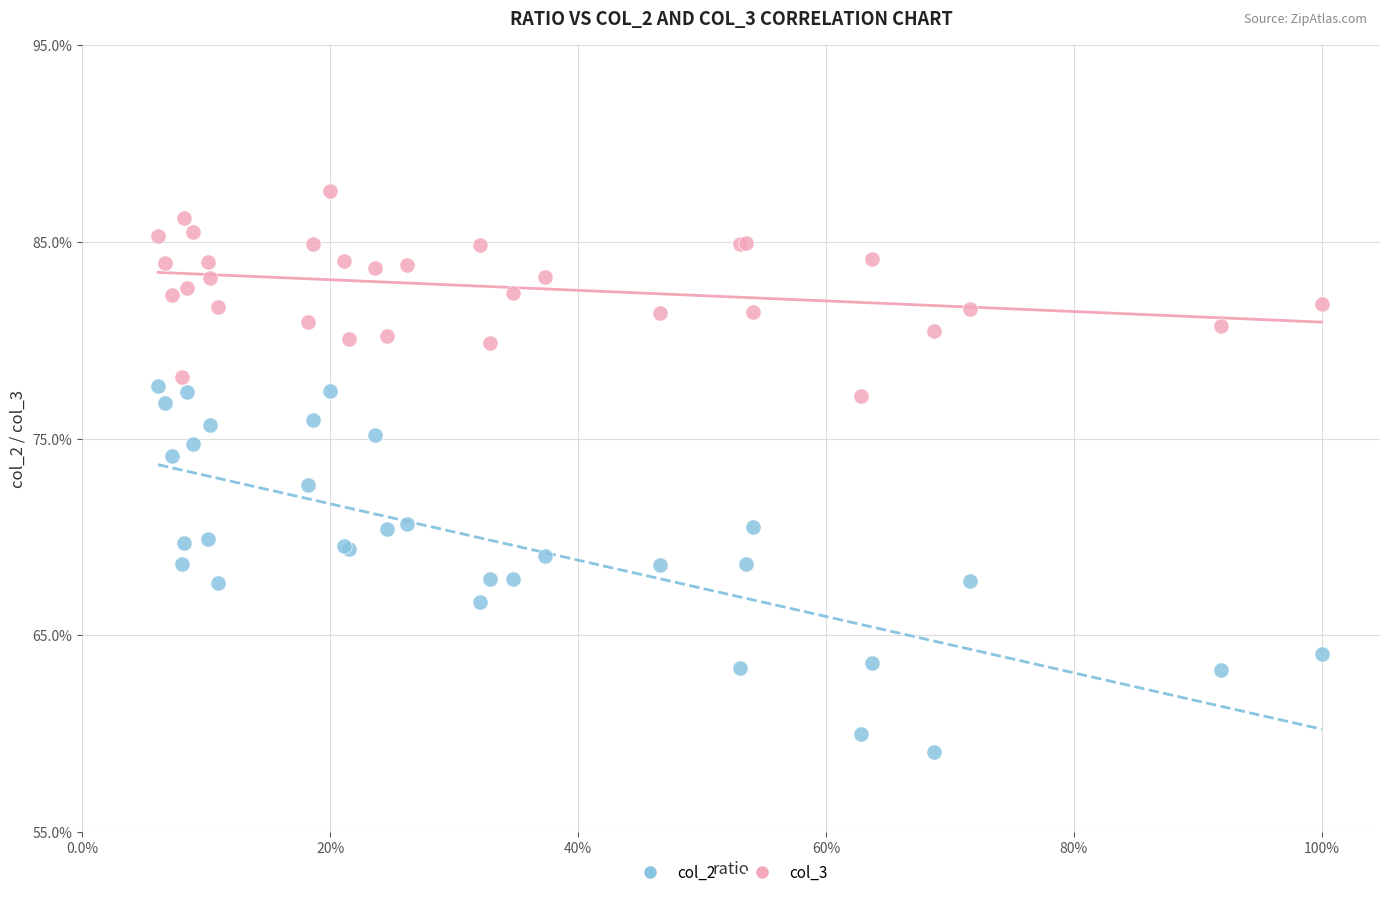

What are all the series names shown in the legend?

col_2, col_3